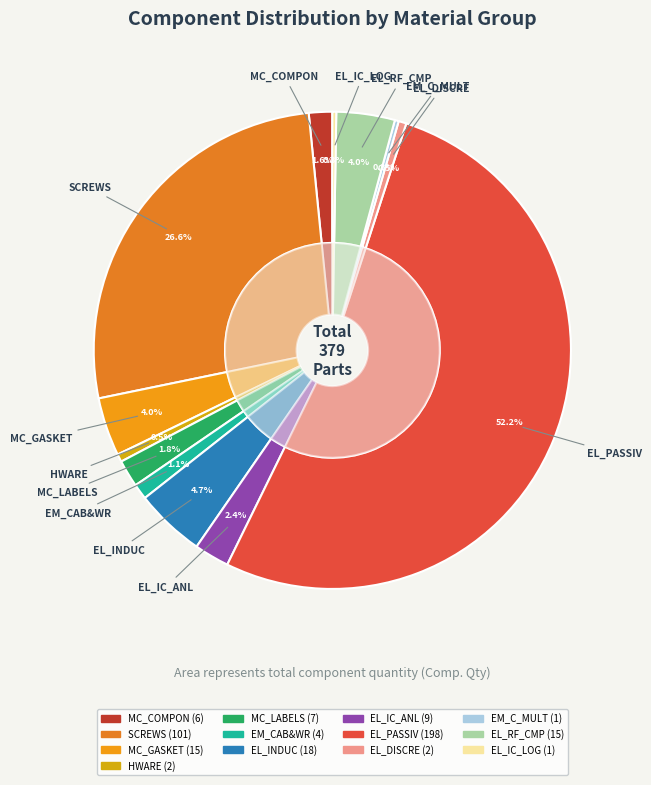

The EL_IC_LOG slice represents 0% of the pie. True or false?

True